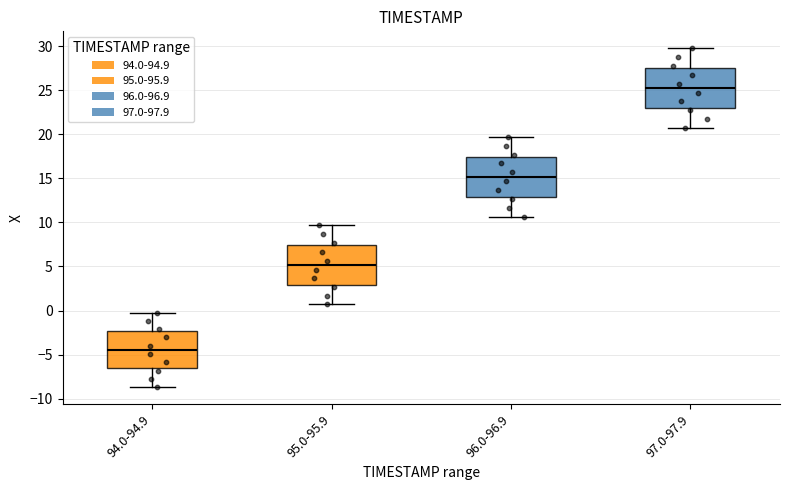

Where is the lower edge of the box for 94.0-94.9 on the y-axis? The values are not printed on the chart, so give them approximately, as read against the axis.

-6.5